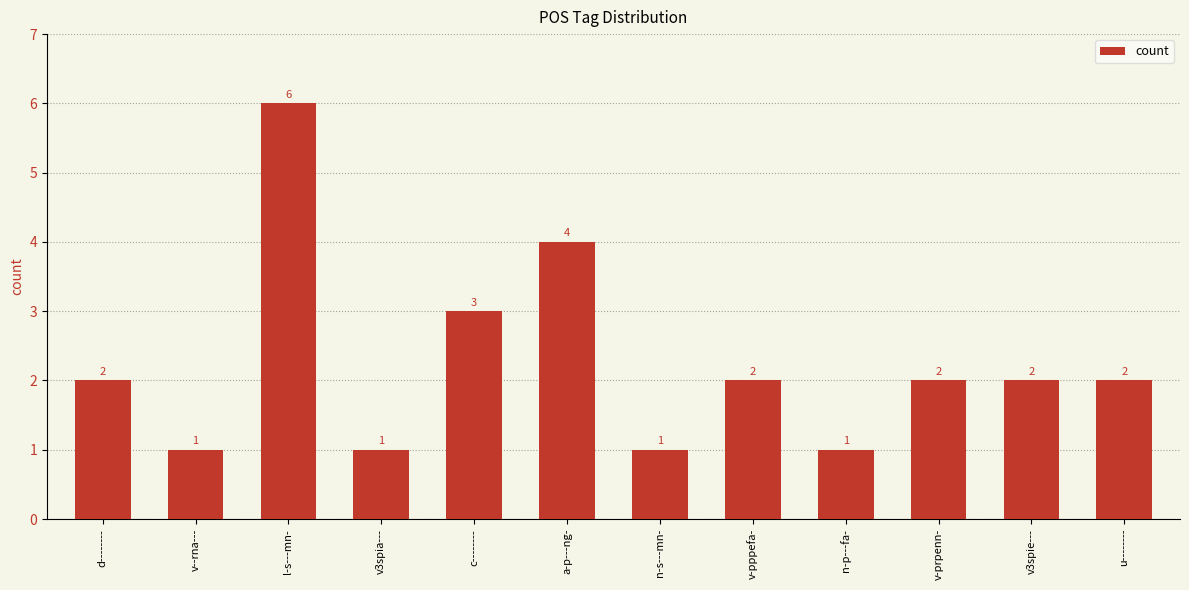

Reading left to right, list all the values displayed in this chart.

2	1	6	1	3	4	1	2	1	2	2	2